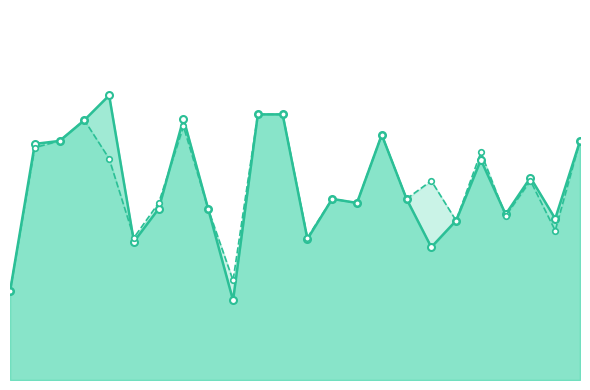

How many lines are shown in the chart?

2